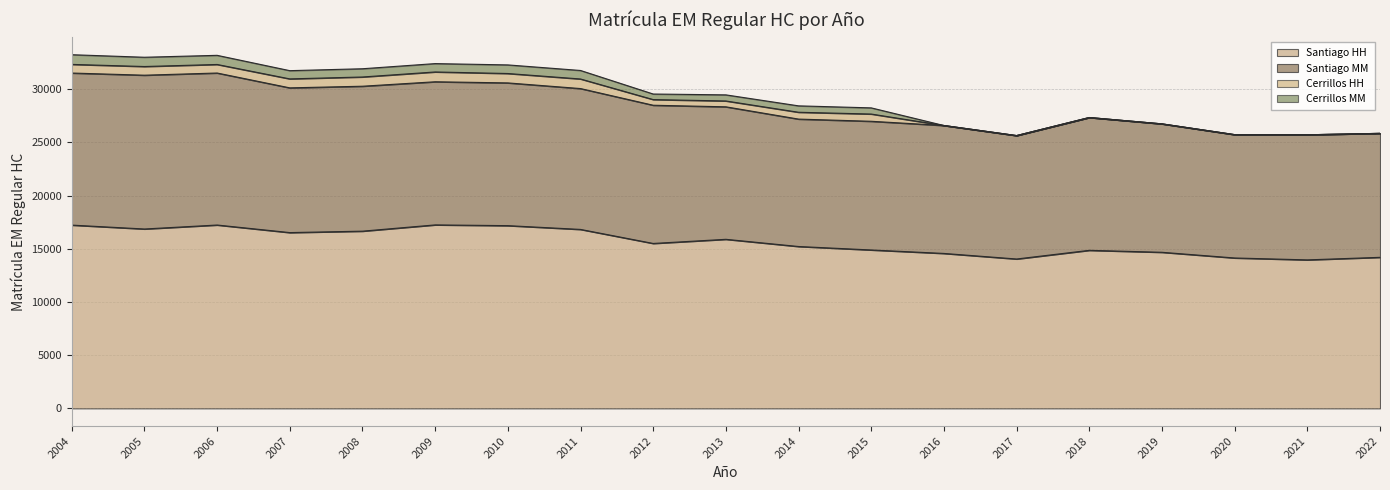

Between 2010 and 2019, which is larger?

2010